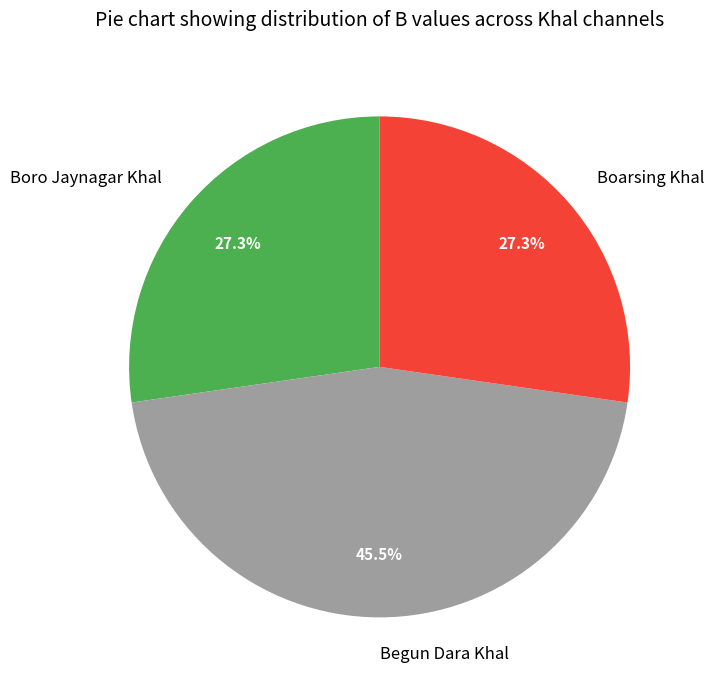

True or false: Begun Dara Khal accounts for 57% of the total.

False